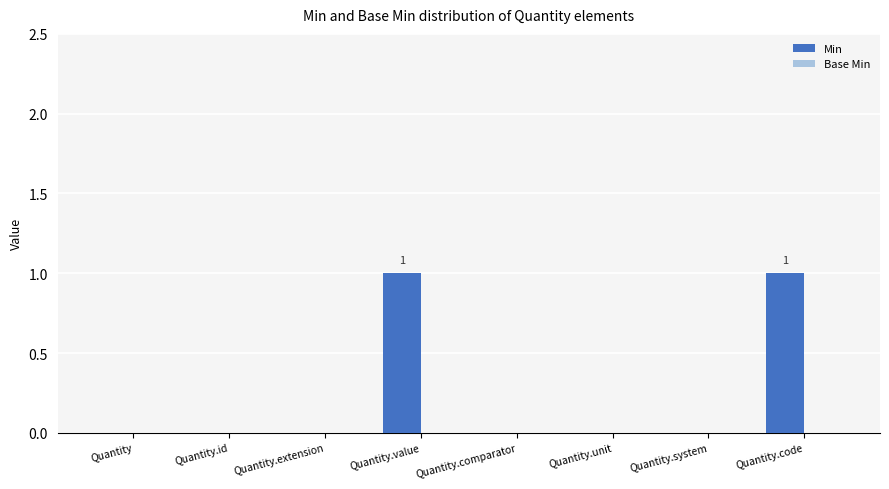

Reading left to right, what are all the values shown in this chart?

Quantity=0	Quantity.id=0	Quantity.extension=0	Quantity.value=1	Quantity.comparator=0	Quantity.unit=0	Quantity.system=0	Quantity.code=1